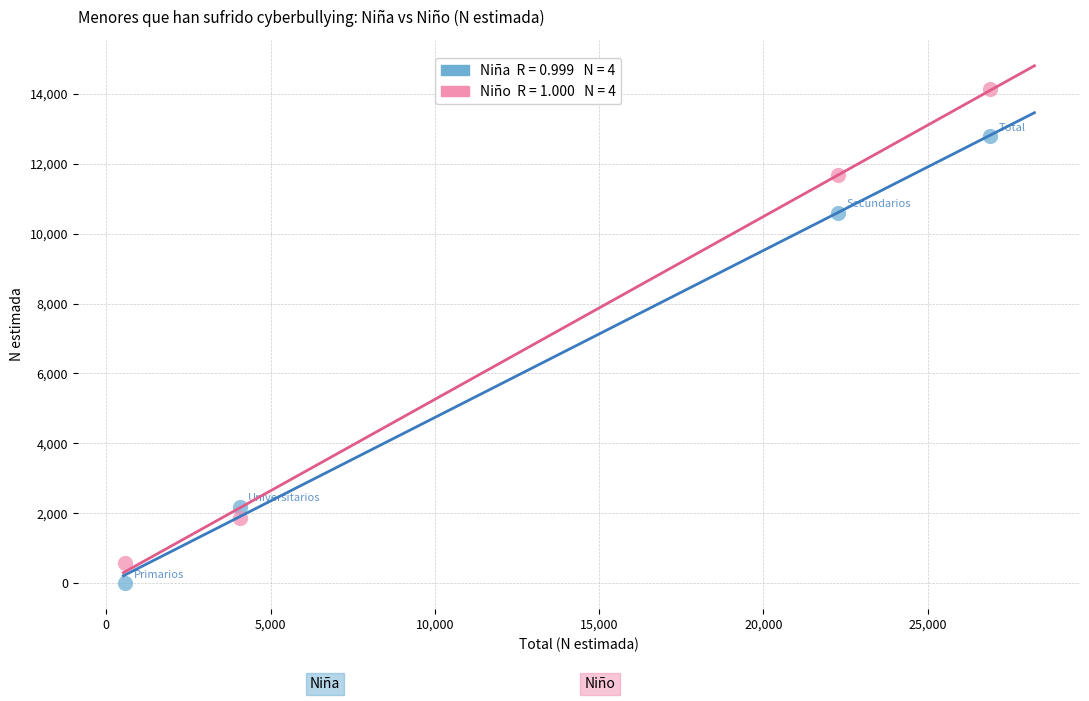

Across all data points, what is the average Y value?

6727